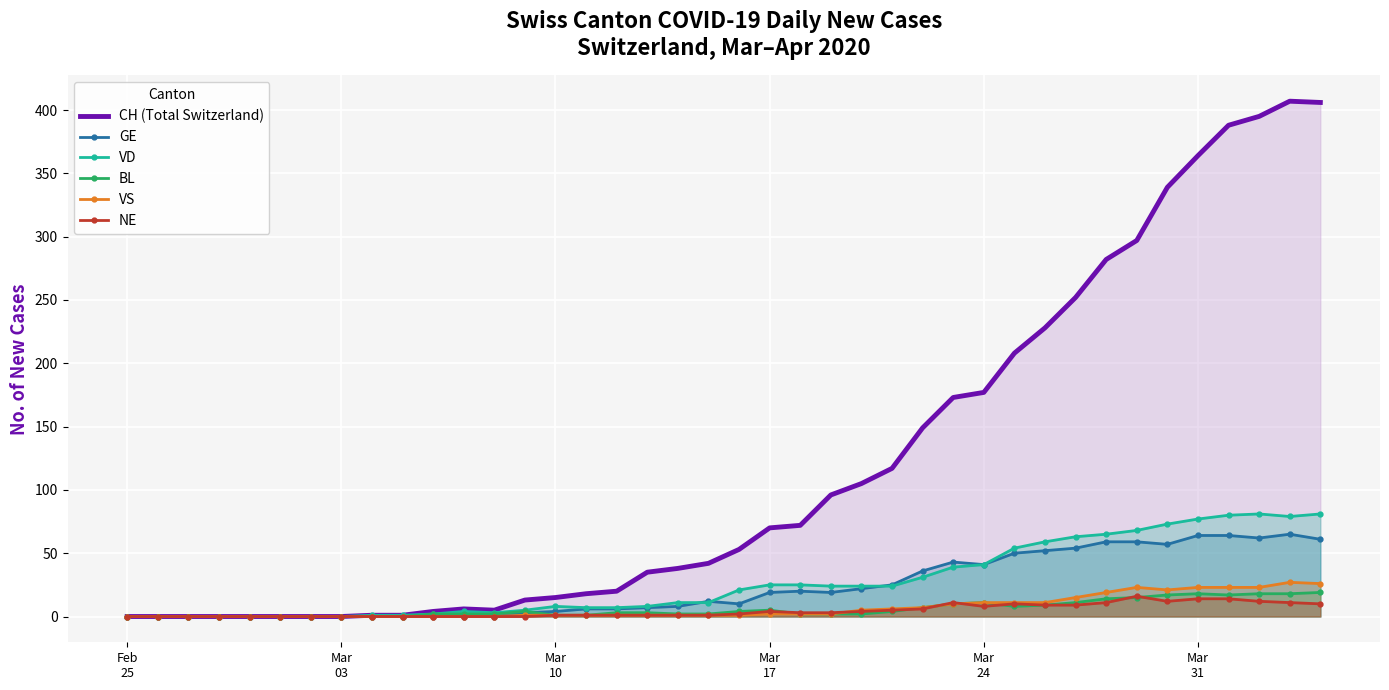

True or false: NE and VD cross at least once.

False